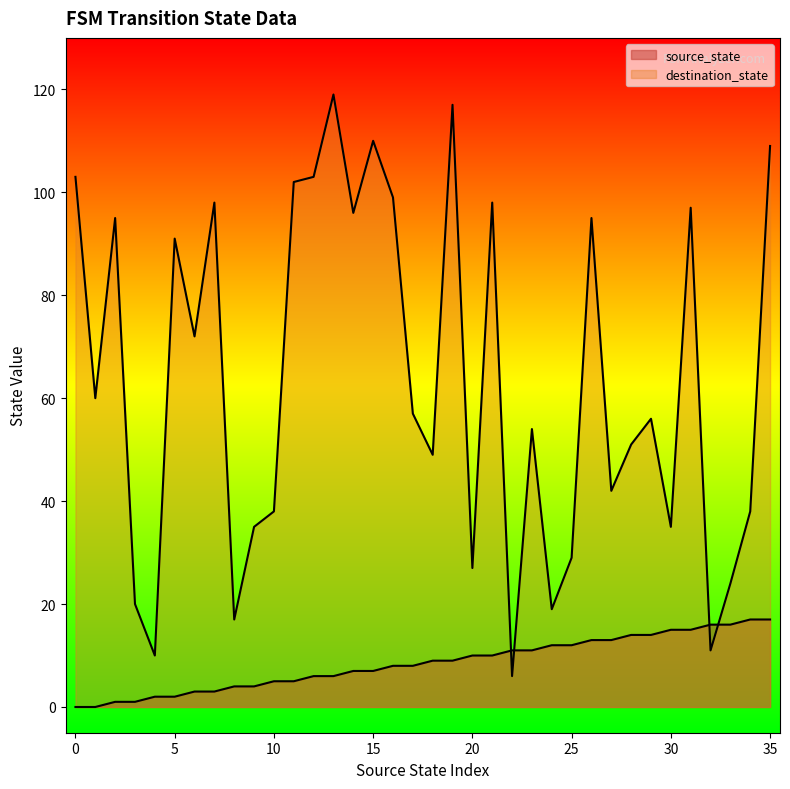

Which category has the highest value in the destination_state series?

13